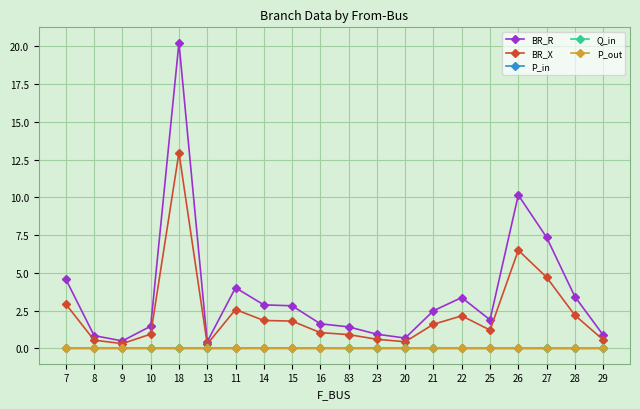

Which category has the highest value across all series?

18